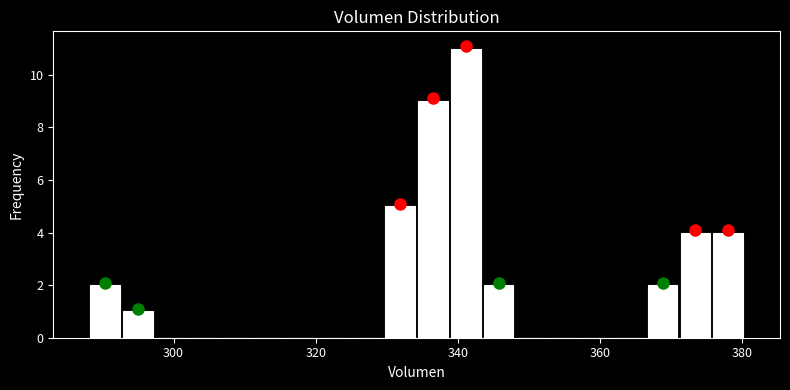

Read against the x-axis, roughly where is the centre of the tallest bar?

342